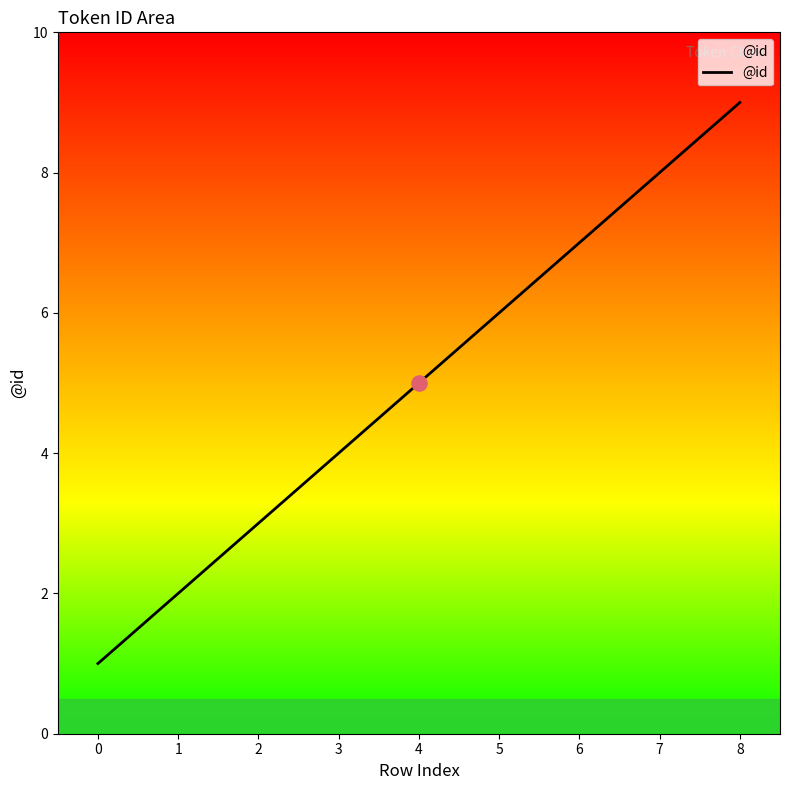

Which has a higher value, 2 or 4?

4